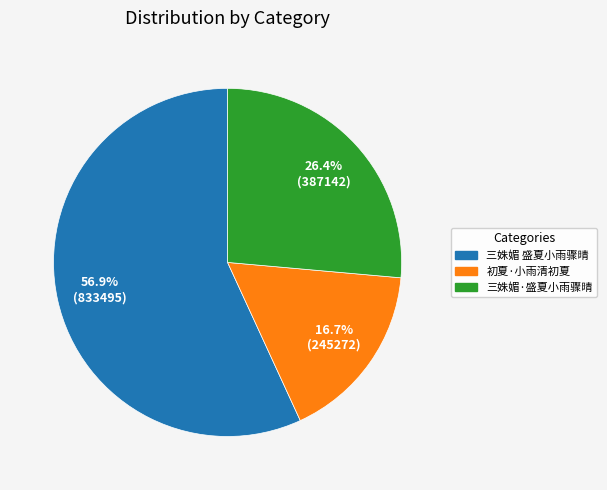

Which slice is the smallest?

初夏·小雨清初夏